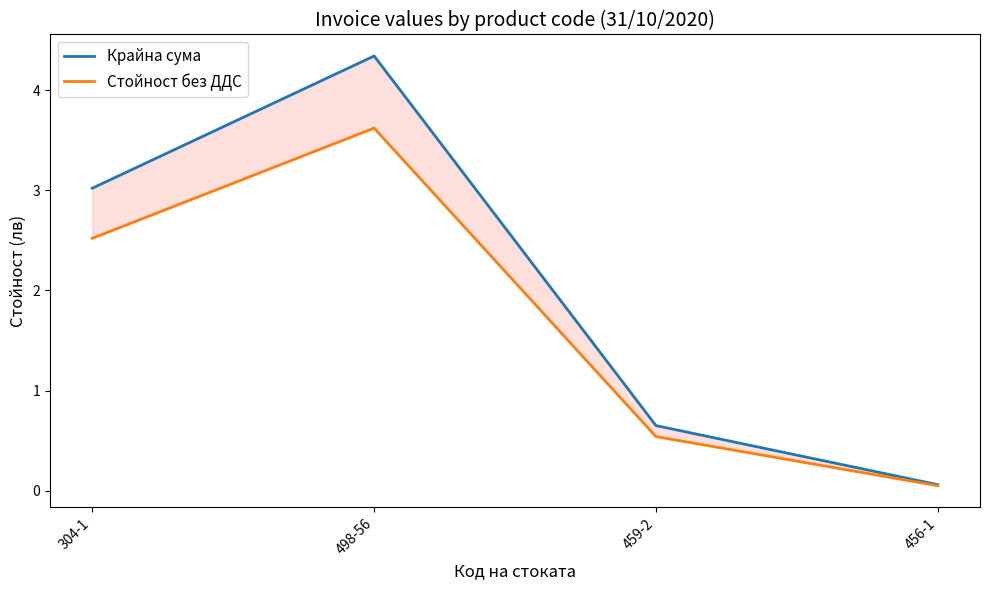

At which category is the sum across all series the highest?

498-56